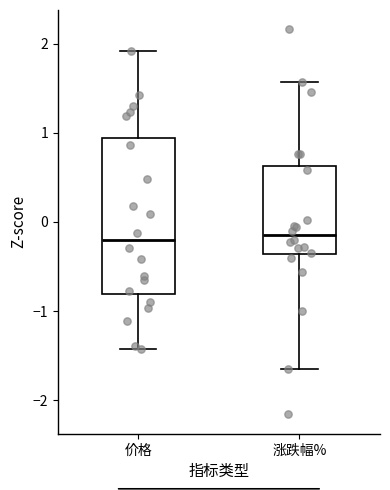

Reading left to right, read every box against the y-axis: the position of its median line, the range the box covers, and the ends of its whiskers. The values are not printed on the chart, so give them approximately, as read against the axis.

价格: median -0.2, box -0.8 to 0.9, whiskers -1.4 to 1.9
涨跌幅%: median -0.1, box -0.4 to 0.6, whiskers -1.6 to 1.6